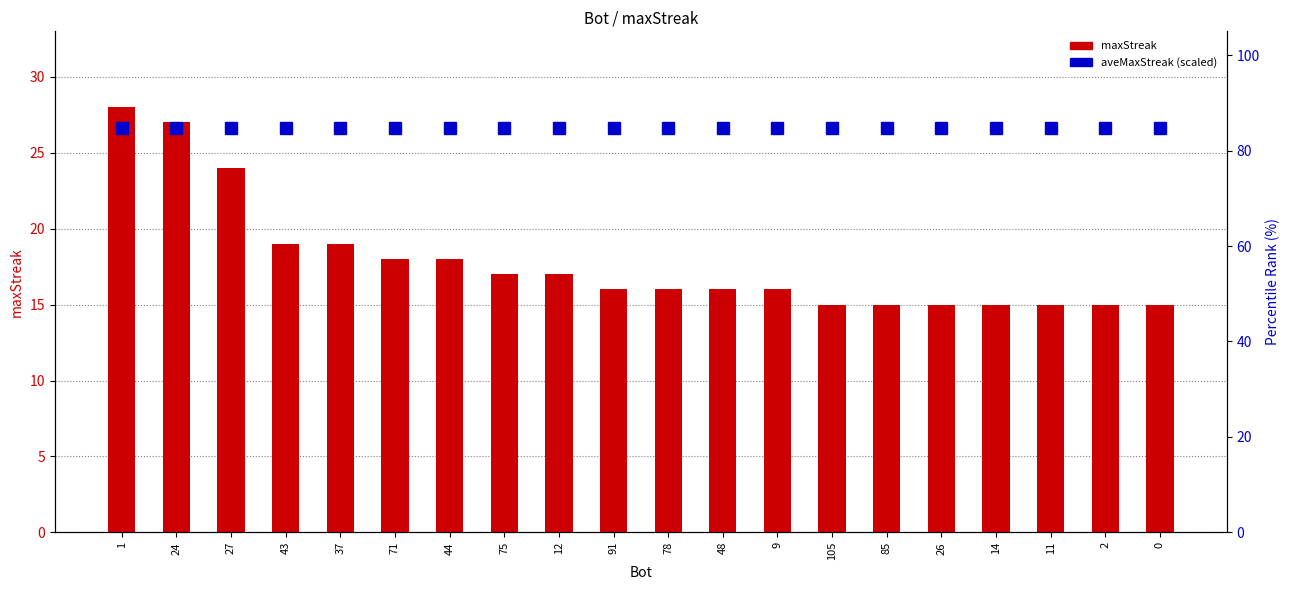

Is the value of aveMaxStreak (relative) at 78 greater than the value of maxStreak at 14?

Yes